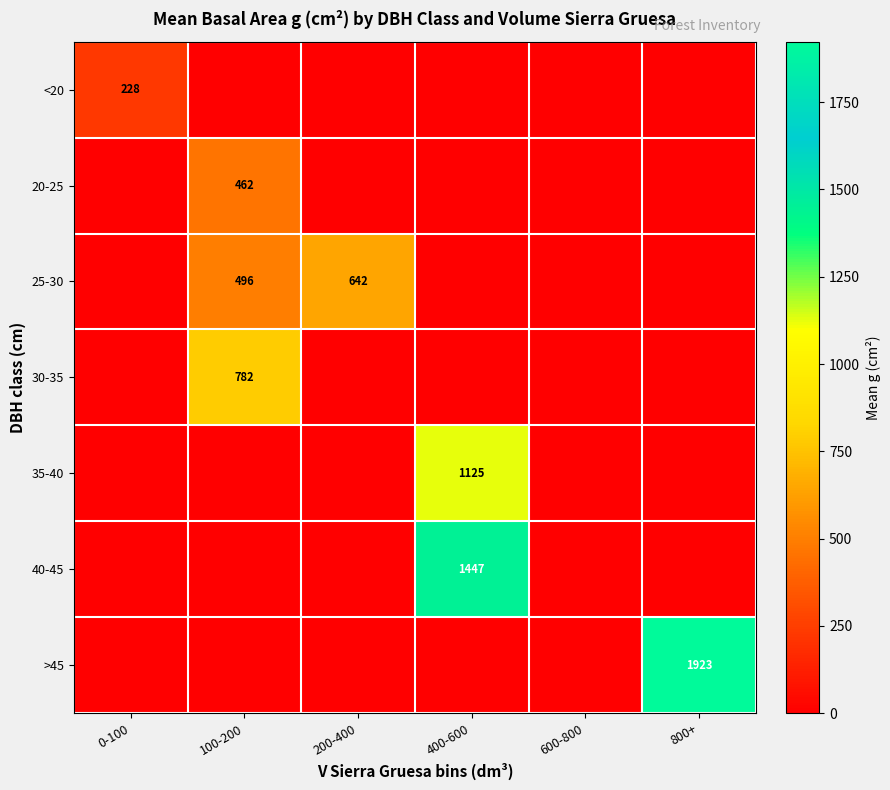

True or false: 20-25 has a value of 794 at 100-200.

False